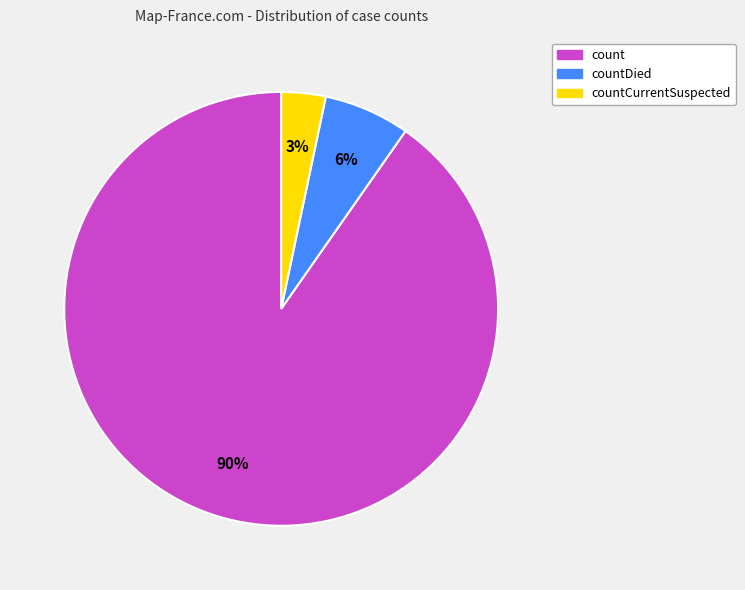

To the nearest percent, what percentage of the pie is countCurrentSuspected?

3%